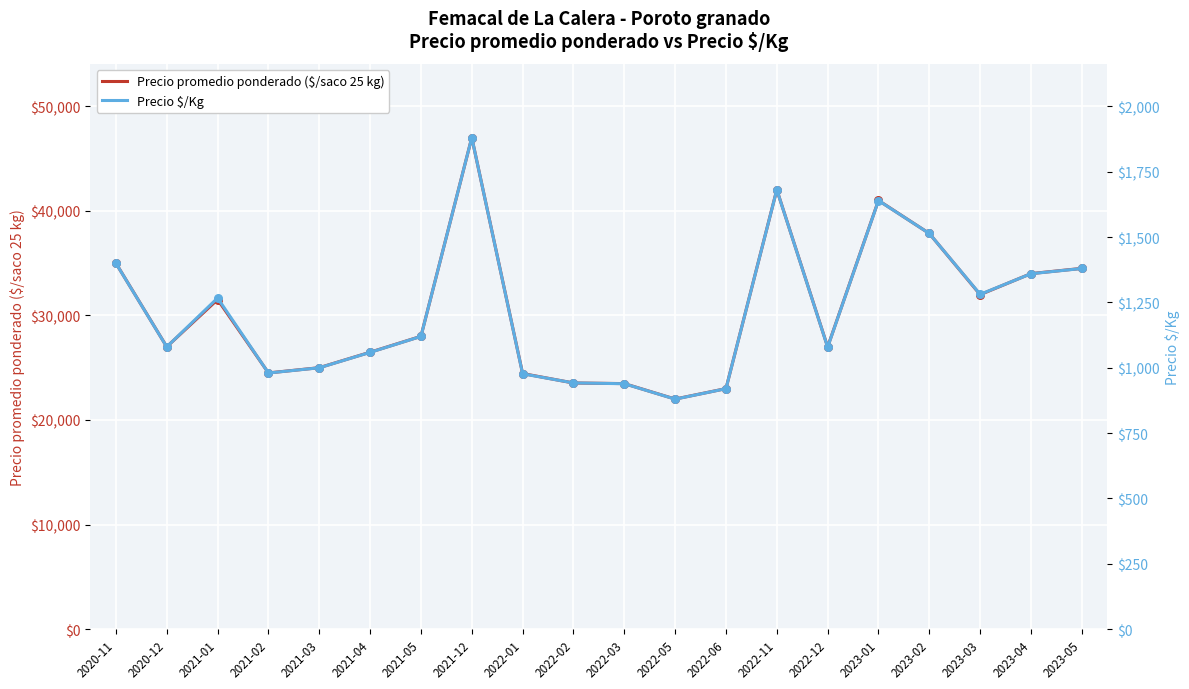

Is the value of Precio promedio ponderado ($/saco 25 kg) at 2022-06 greater than the value of Precio $/Kg at 2021-01?

Yes